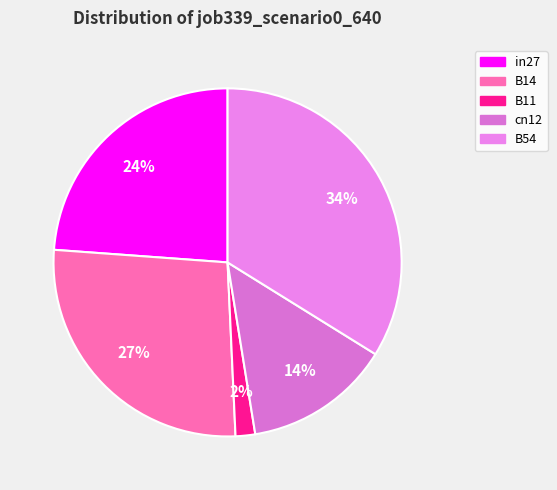

To the nearest percent, what portion does B54 represent?

34%